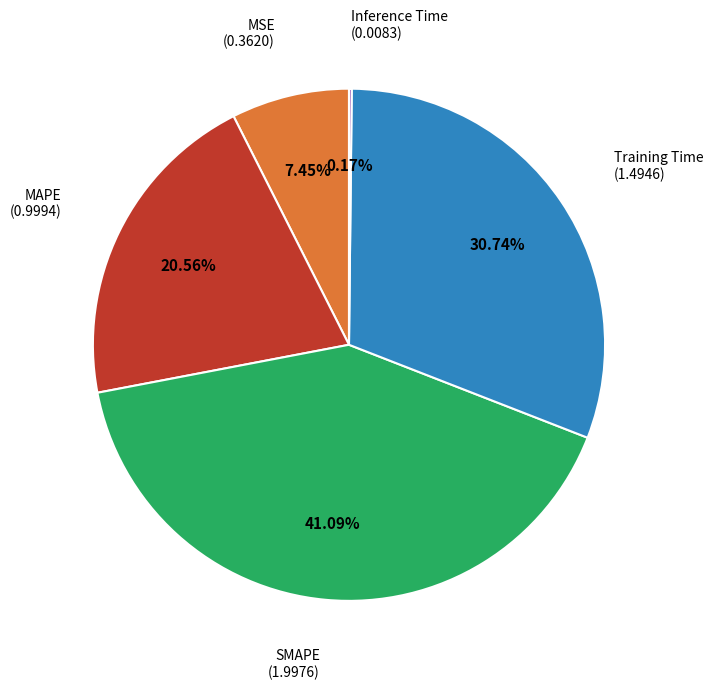

Does any single category account for the majority?

No